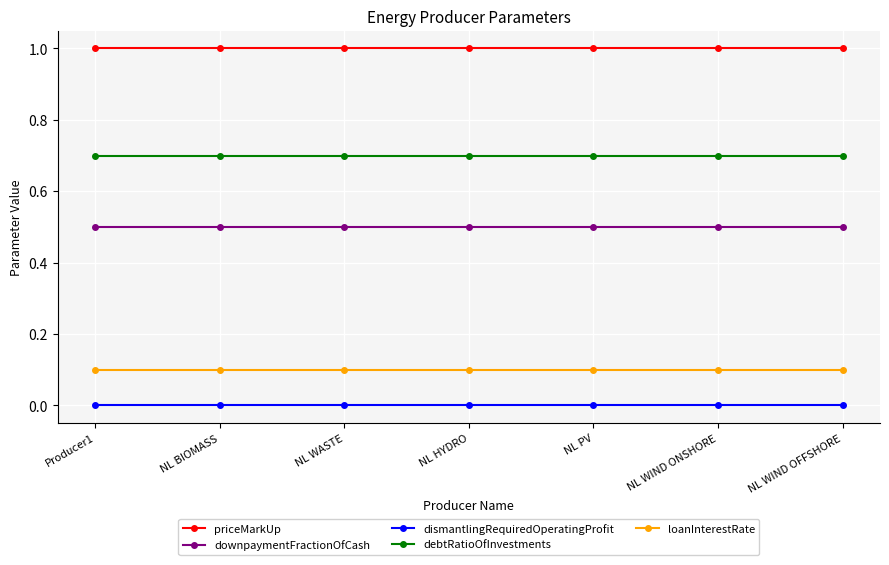

Reading left to right, what are all the values shown in this chart?

priceMarkUp: 1.0	1.0	1.0	1.0	1.0	1.0	1.0
downpaymentFractionOfCash: 0.5	0.5	0.5	0.5	0.5	0.5	0.5
dismantlingRequiredOperatingProfit: 0.0	0.0	0.0	0.0	0.0	0.0	0.0
debtRatioOfInvestments: 0.7	0.7	0.7	0.7	0.7	0.7	0.7
loanInterestRate: 0.1	0.1	0.1	0.1	0.1	0.1	0.1